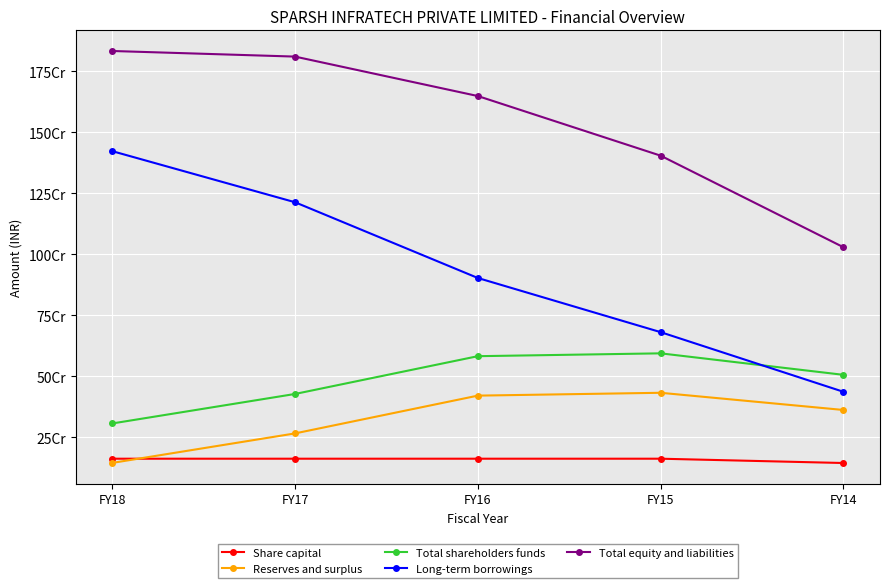

Where is Total shareholders funds nearest to the value 450016175?

FY17